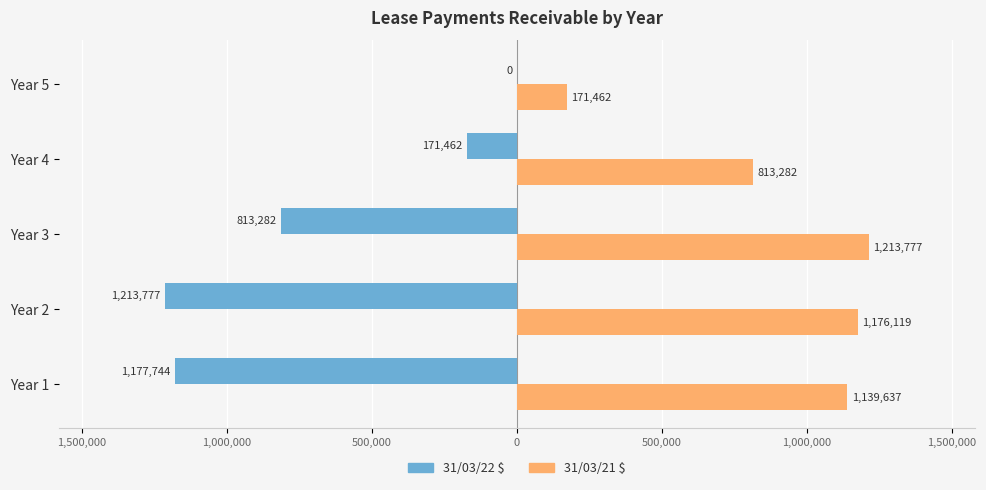

Reading right to left, list all the values displayed in this chart.

31/03/22 $: 0	-171462	-813282	-1213777	-1177744
31/03/21 $: 171462	813282	1213777	1176119	1139637